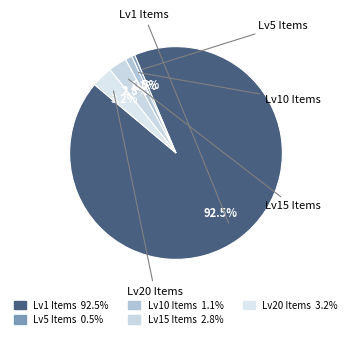

Is there any slice that represents more than half of the pie?

Yes